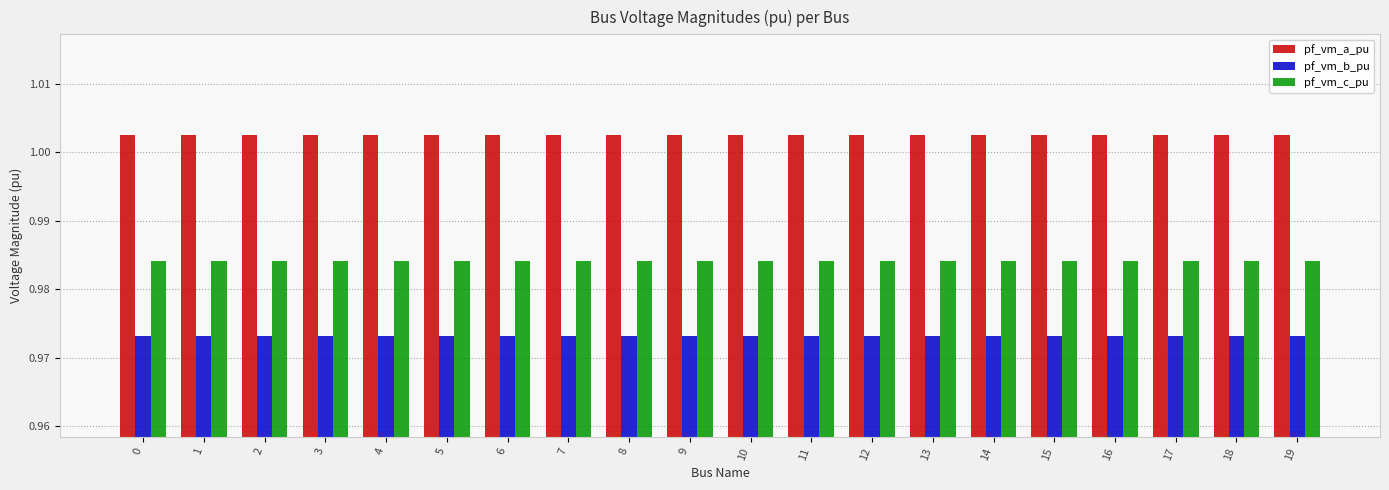

What are all the series names shown in the legend?

pf_vm_a_pu, pf_vm_b_pu, pf_vm_c_pu